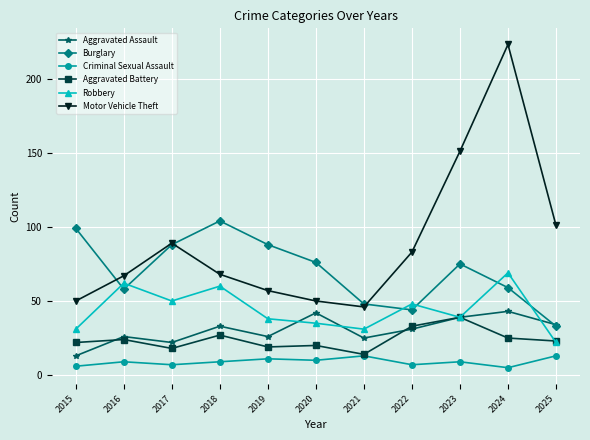

At which category does Robbery reach its first local peak?

2016